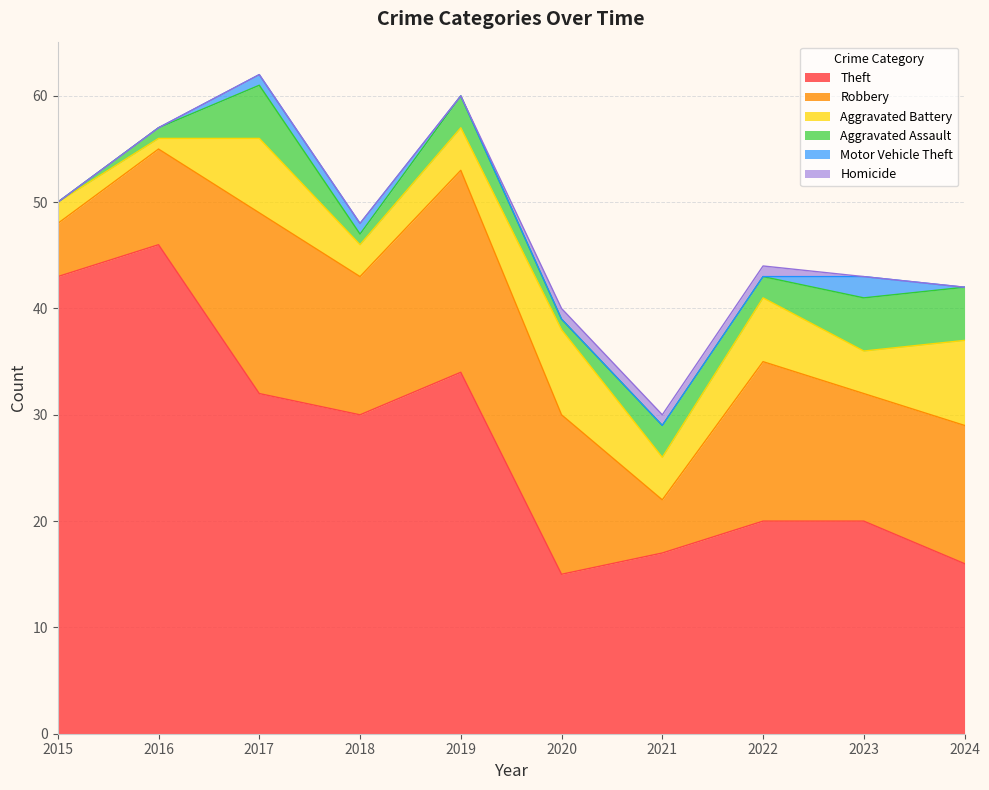

At which category does Aggravated Assault reach its first local valley?

2018